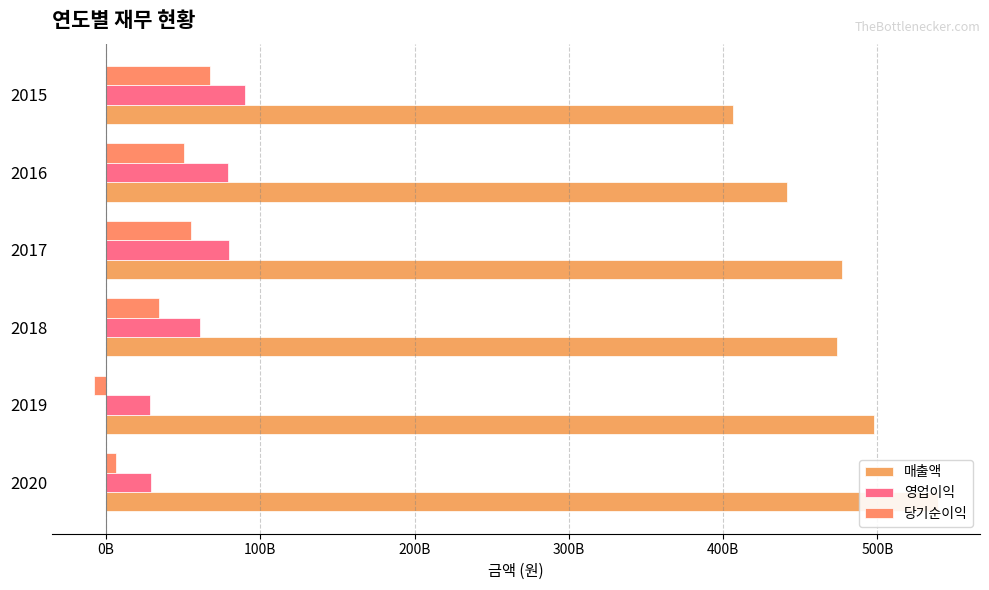

Between 2016 and 2015, which series saw the biggest shift?

매출액